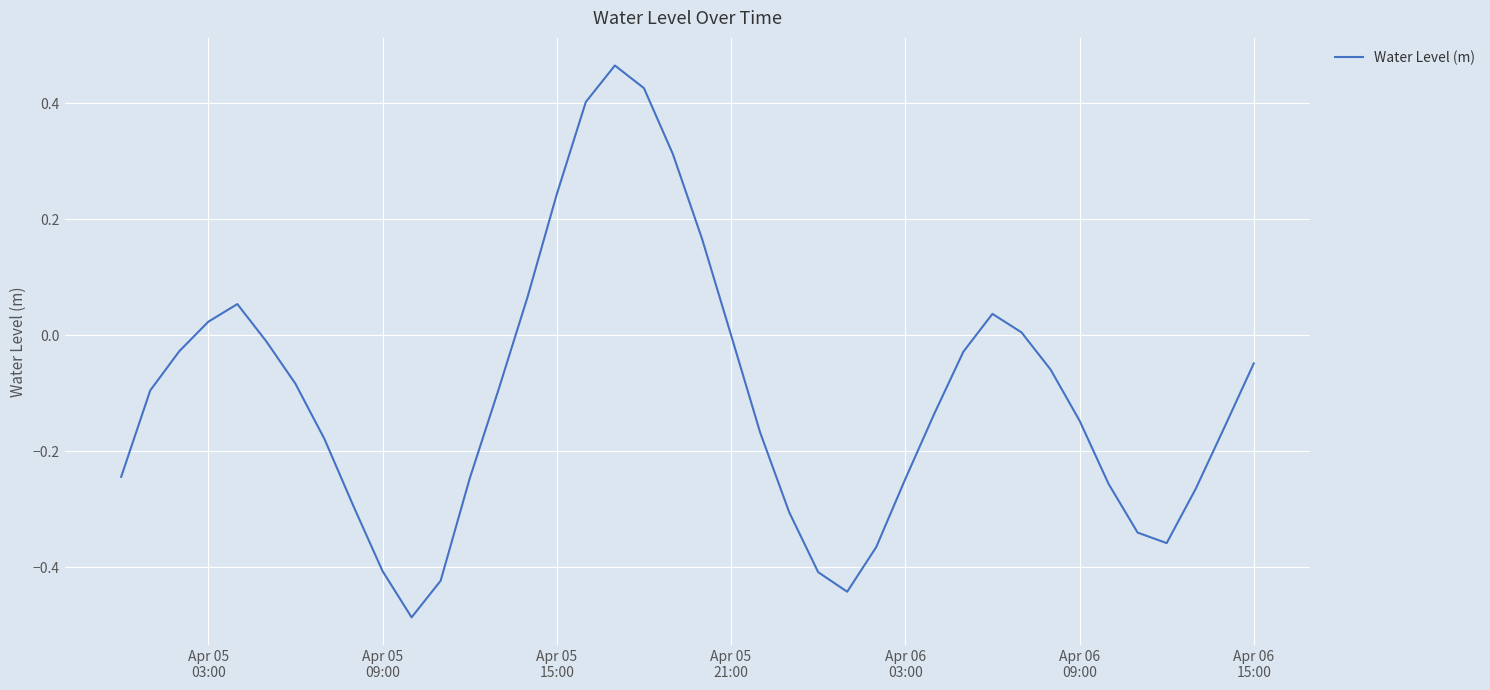

What is the difference between the maximum and minimum values?

1.0